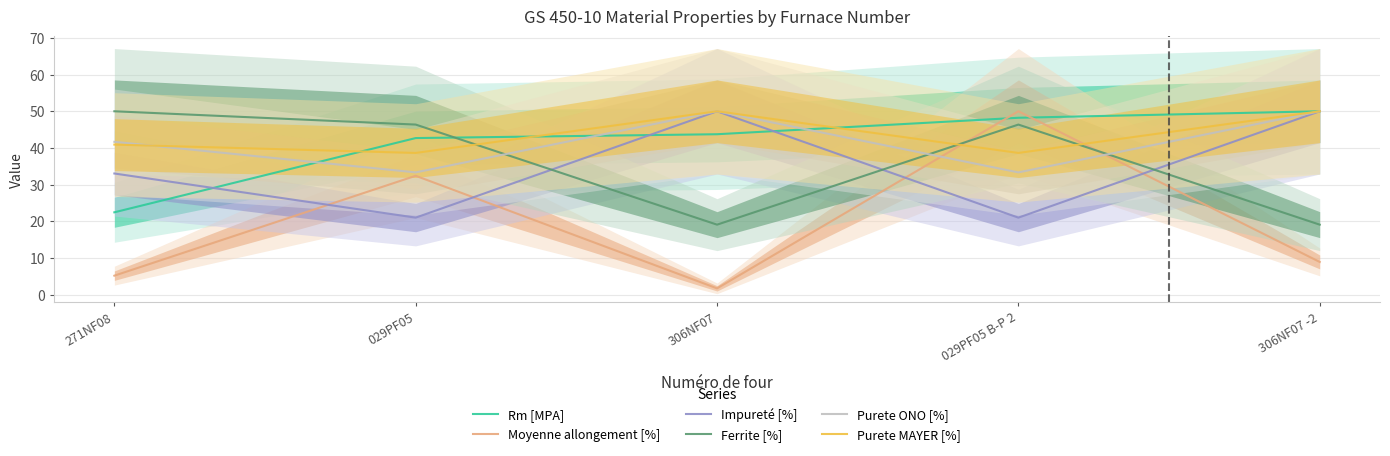

Reading right to left, what are all the values shown in this chart?

Rm [MPA]: 306NF07 -2=50.0	029PF05 B-P 2=48.2	306NF07=43.7	029PF05=42.7	271NF08=22.4
Moyenne allongement [%]: 306NF07 -2=8.9	029PF05 B-P 2=50.0	306NF07=1.7	029PF05=32.4	271NF08=5.2
Impureté [%]: 306NF07 -2=50.0	029PF05 B-P 2=21.0	306NF07=50.0	029PF05=21.0	271NF08=33.0
Ferrite [%]: 306NF07 -2=19.1	029PF05 B-P 2=46.4	306NF07=19.1	029PF05=46.4	271NF08=50.0
Purete ONO [%]: 306NF07 -2=50.0	029PF05 B-P 2=33.3	306NF07=50.0	029PF05=33.3	271NF08=41.7
Purete MAYER [%]: 306NF07 -2=50.0	029PF05 B-P 2=38.6	306NF07=50.0	029PF05=38.6	271NF08=40.9